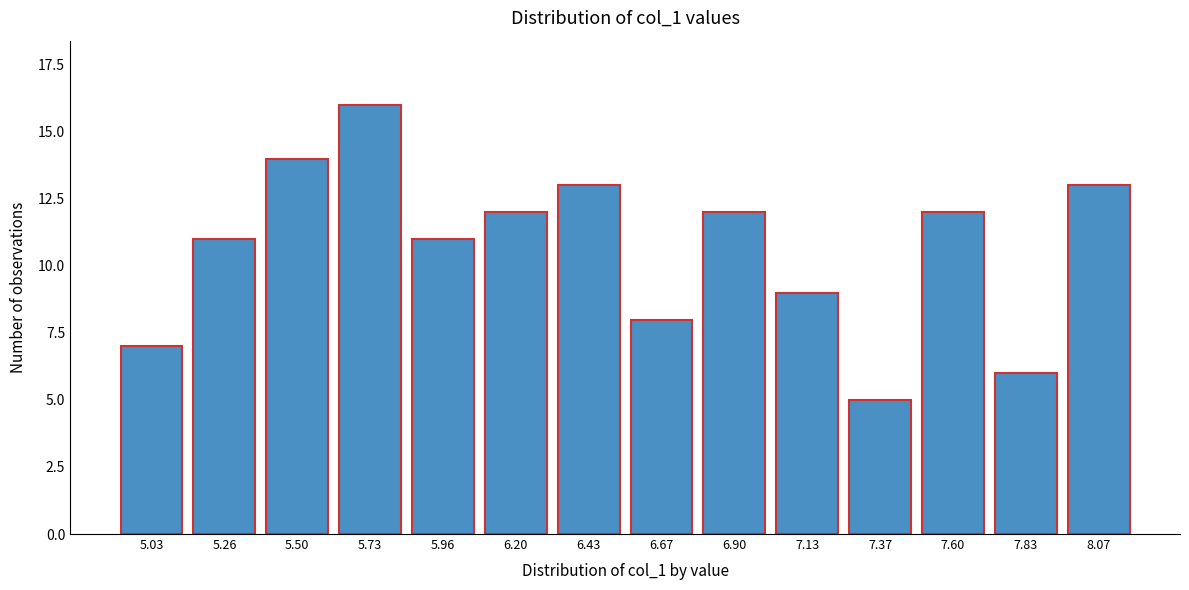

Reading right to left, list all the values displayed in this chart.

8.07=13	7.83=6	7.60=12	7.37=5	7.13=9	6.90=12	6.67=8	6.43=13	6.20=12	5.96=11	5.73=16	5.50=14	5.26=11	5.03=7